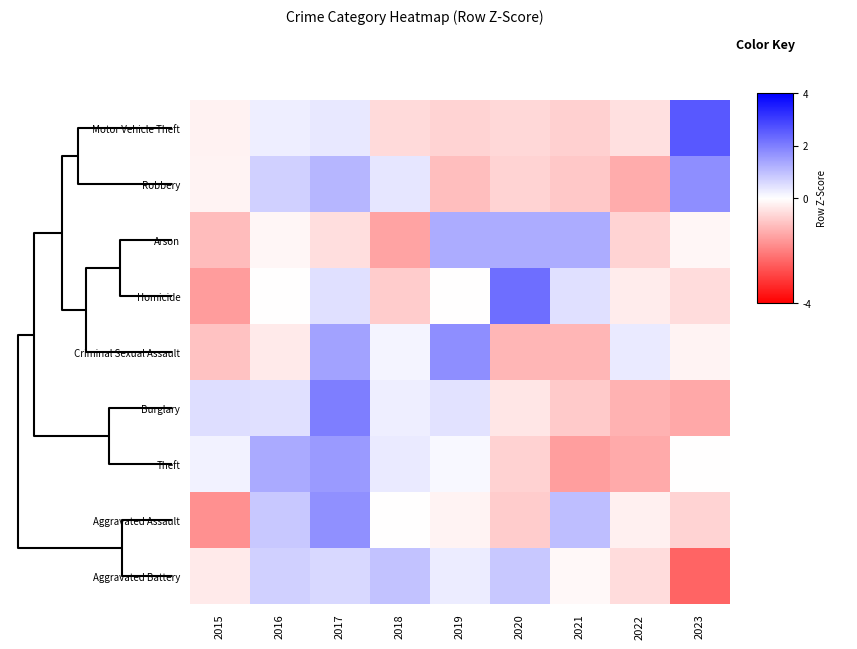

How many distinct data groups are displayed?

9